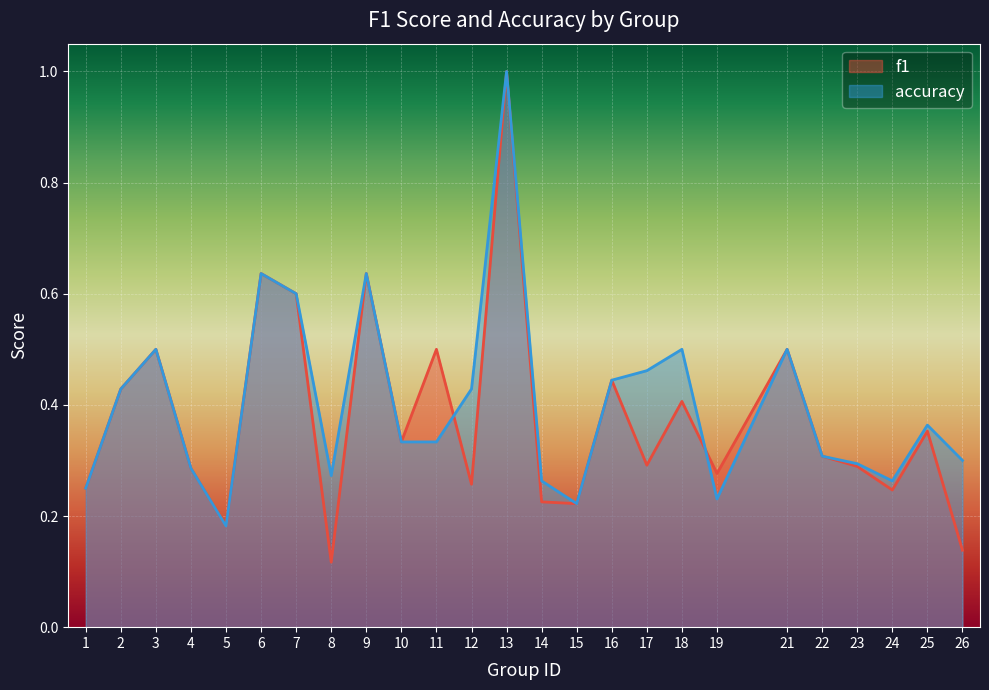

What is the total value across all series at 25?

0.7